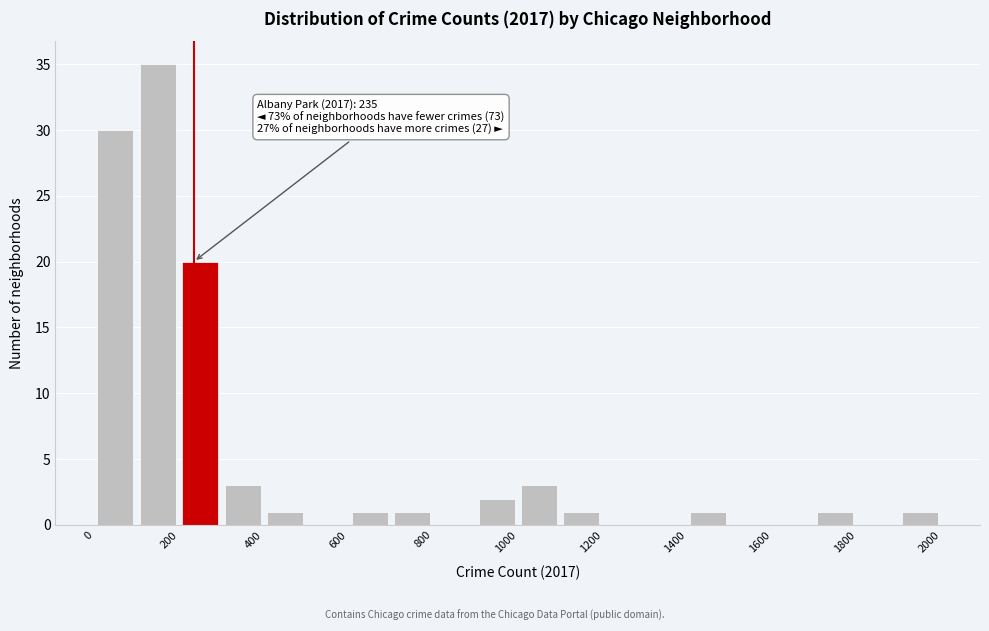

Over which range of the x-axis is the bar tallest?

100 to 200